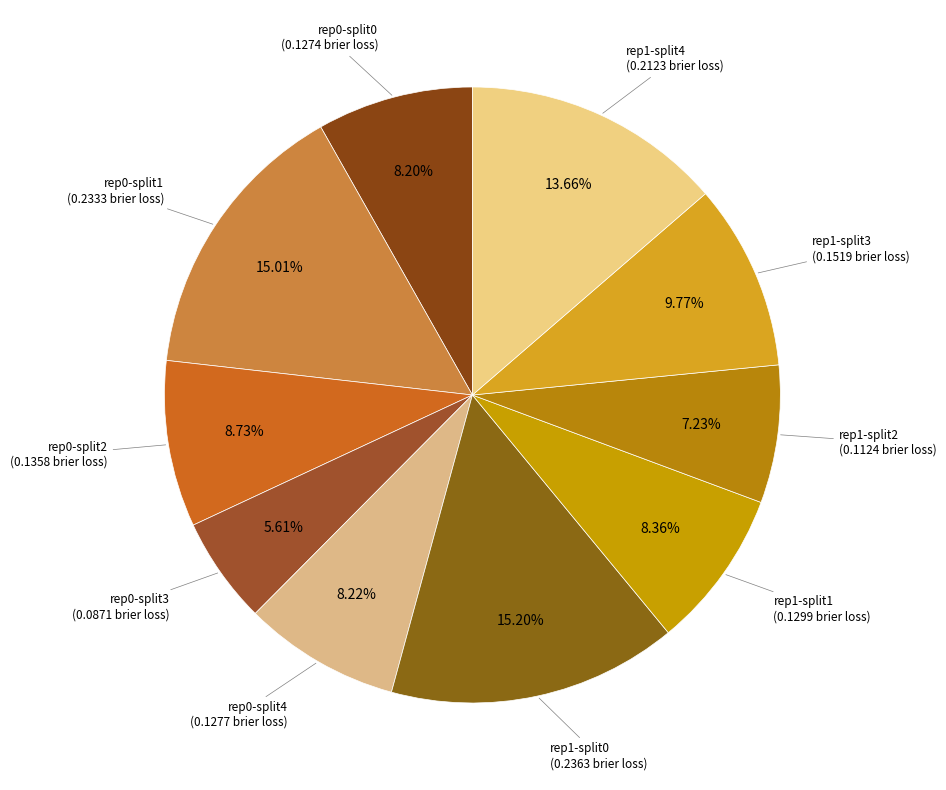

Rank the categories by value from lowest to highest.

outer-repetition0_outer-split3, outer-repetition1_outer-split2, outer-repetition0_outer-split0, outer-repetition0_outer-split4, outer-repetition1_outer-split1, outer-repetition0_outer-split2, outer-repetition1_outer-split3, outer-repetition1_outer-split4, outer-repetition0_outer-split1, outer-repetition1_outer-split0